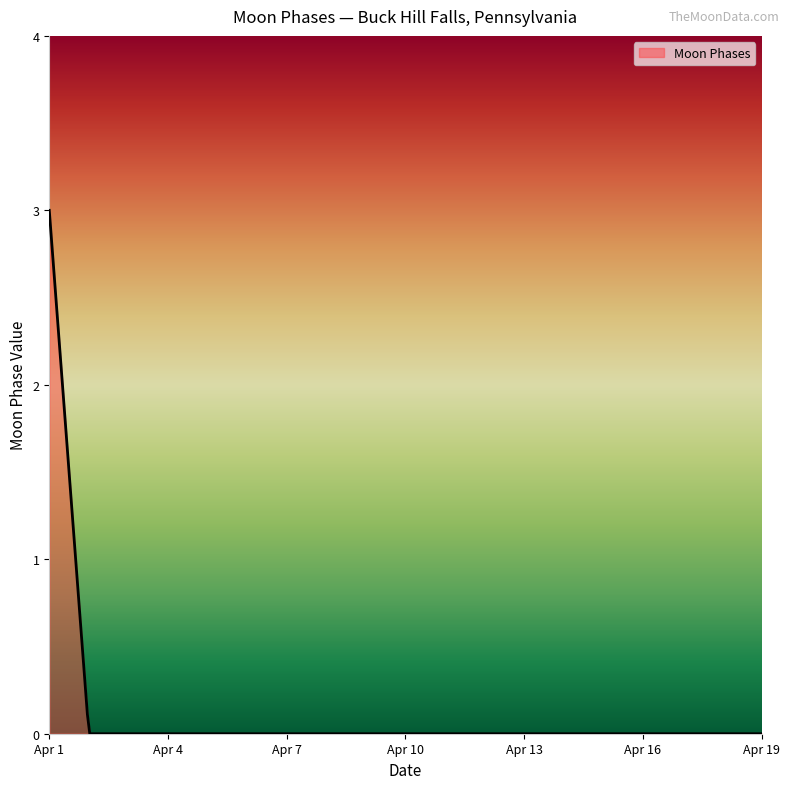

What is the difference between the maximum and minimum values?

3.0